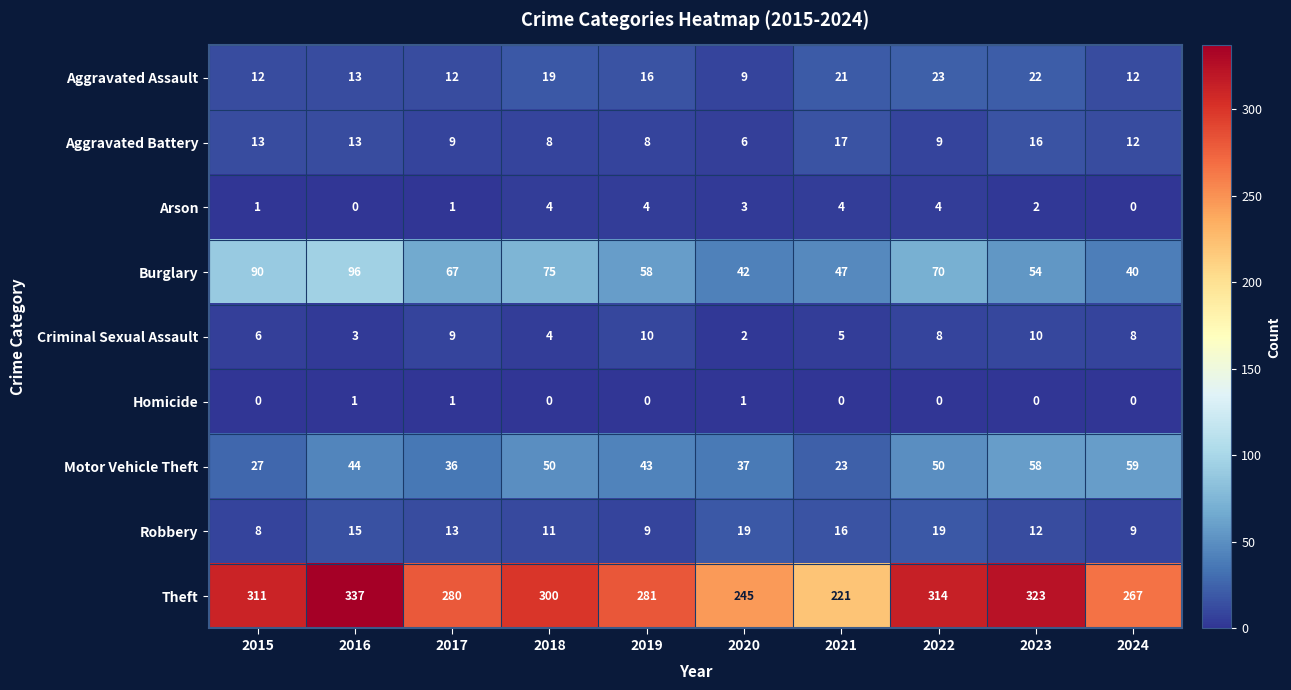

What is the difference between the highest and lowest values at 2015?

311